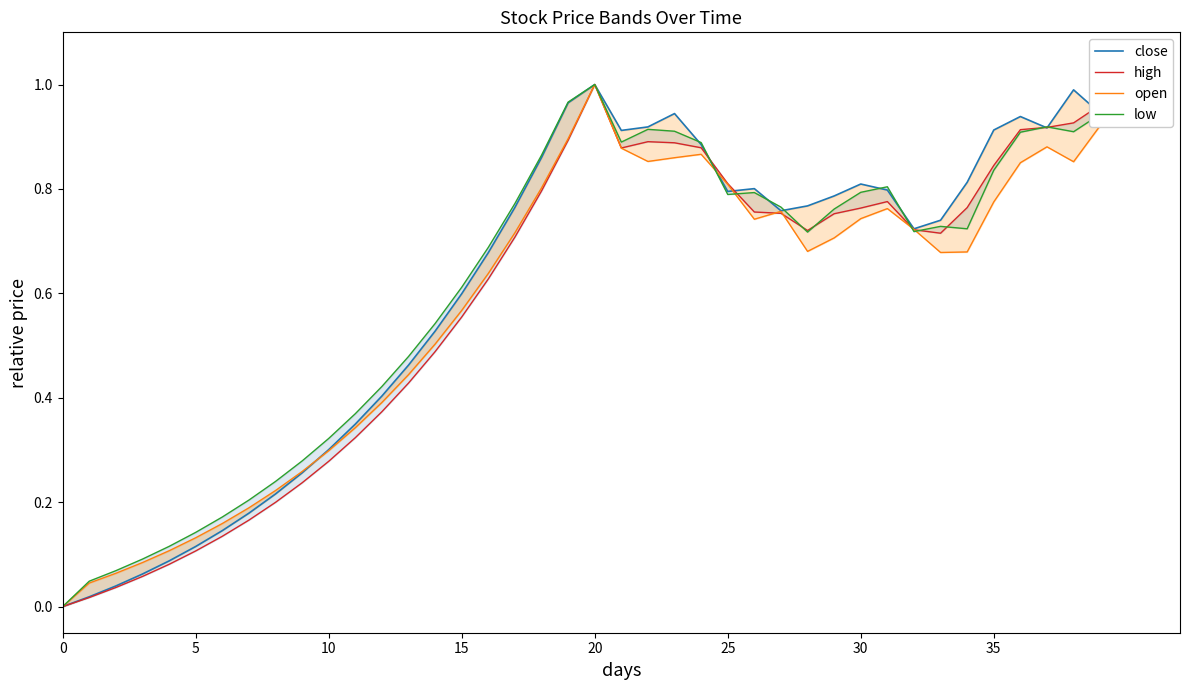

At which category is the sum across all series the highest?

20